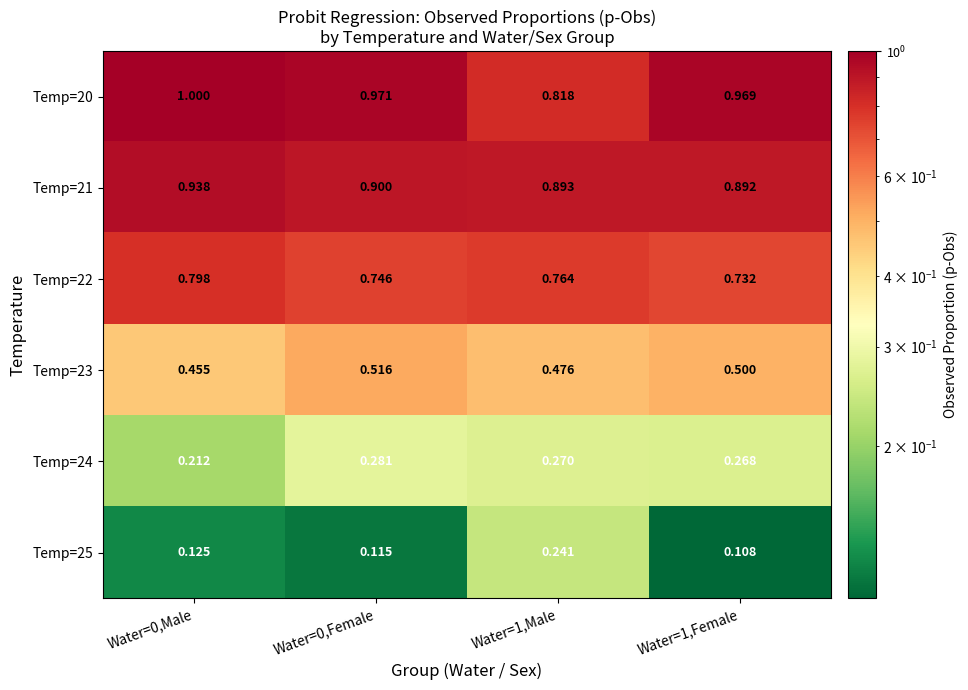

Is the value of Temp=20 at Water=0,Male greater than the value of Temp=25 at Water=0,Female?

Yes